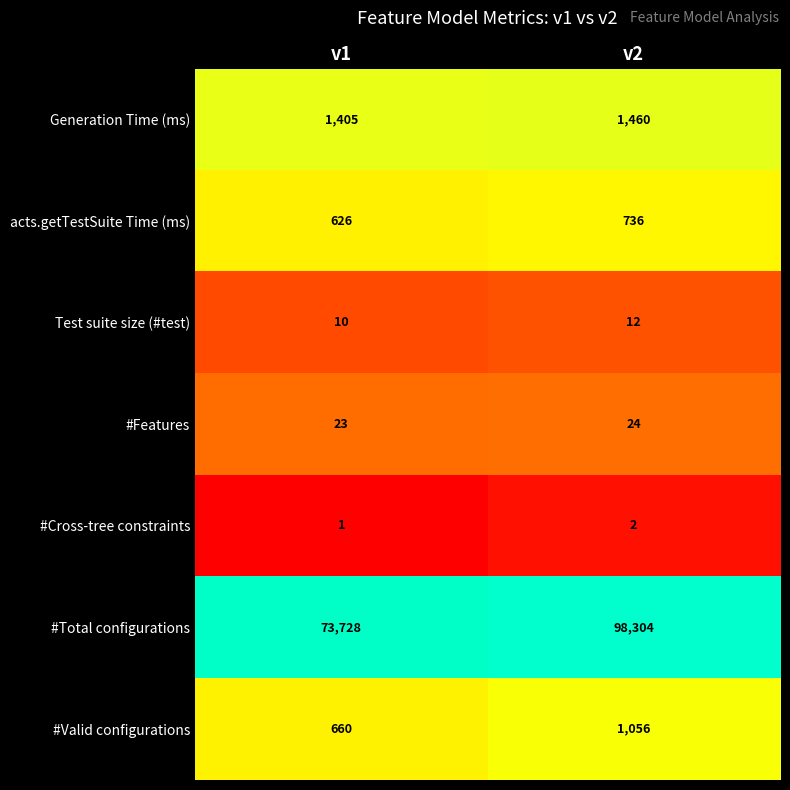

Rank the series by their maximum value, from lowest to highest.

#Cross-tree constraints, Test suite size (#test), #Features, acts.getTestSuite Time (ms), #Valid configurations, Generation Time (ms), #Total configurations